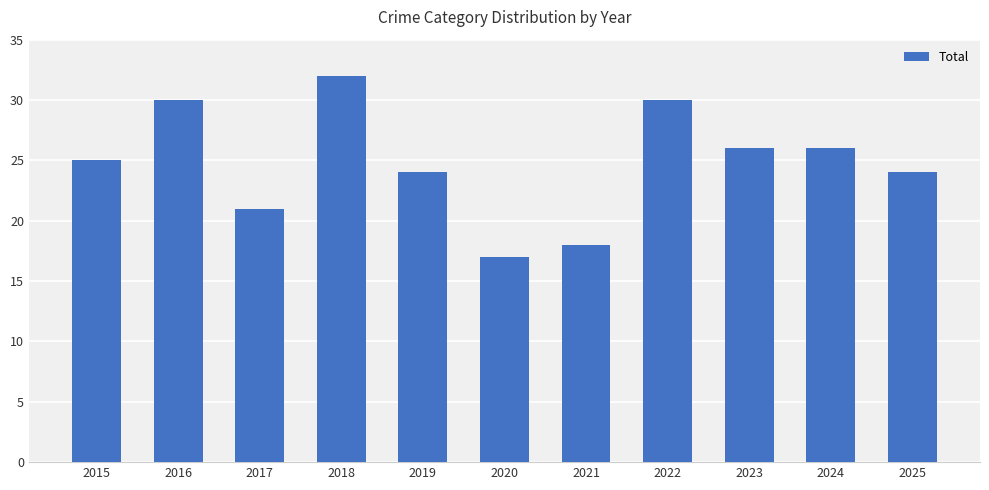

Reading left to right, what are all the values shown in this chart?

25	30	21	32	24	17	18	30	26	26	24